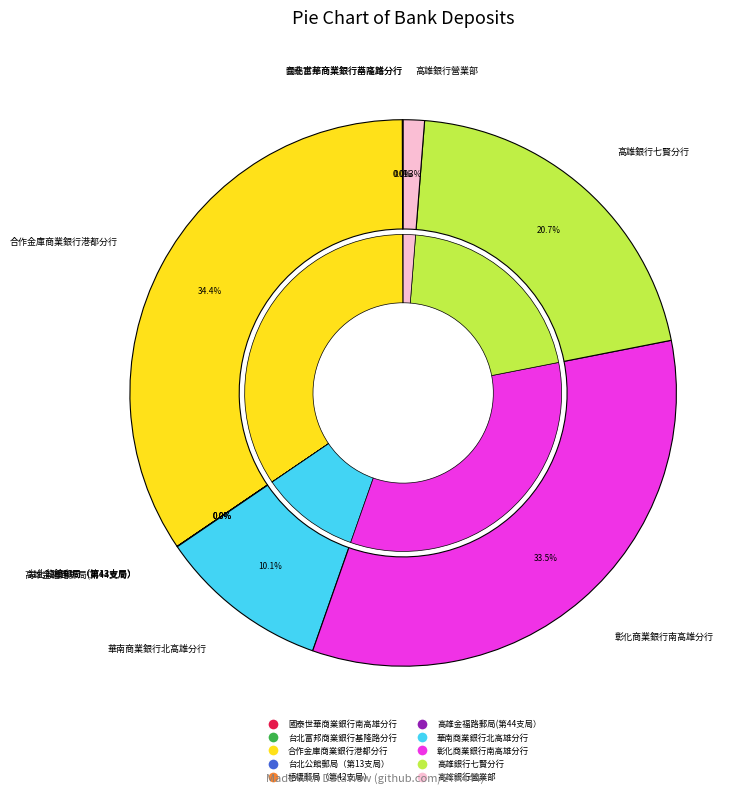

Which category has the smallest portion of the pie?

高雄金福路郵局(第44支局）